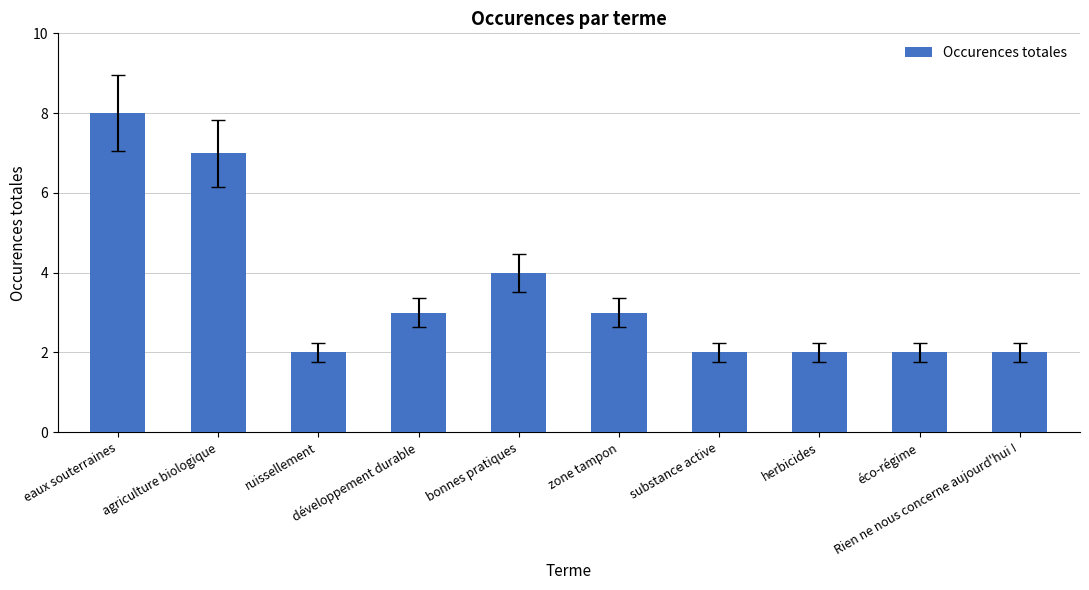

True or false: the data shows 3 at eaux souterraines.

False